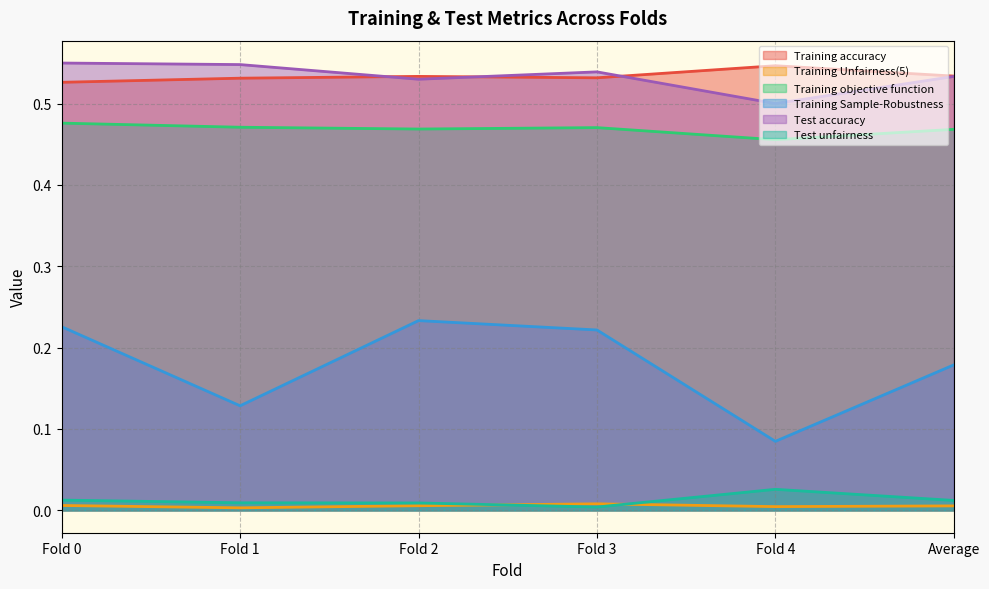

Where is the first local minimum for Training Sample-Robustness?

Fold 1